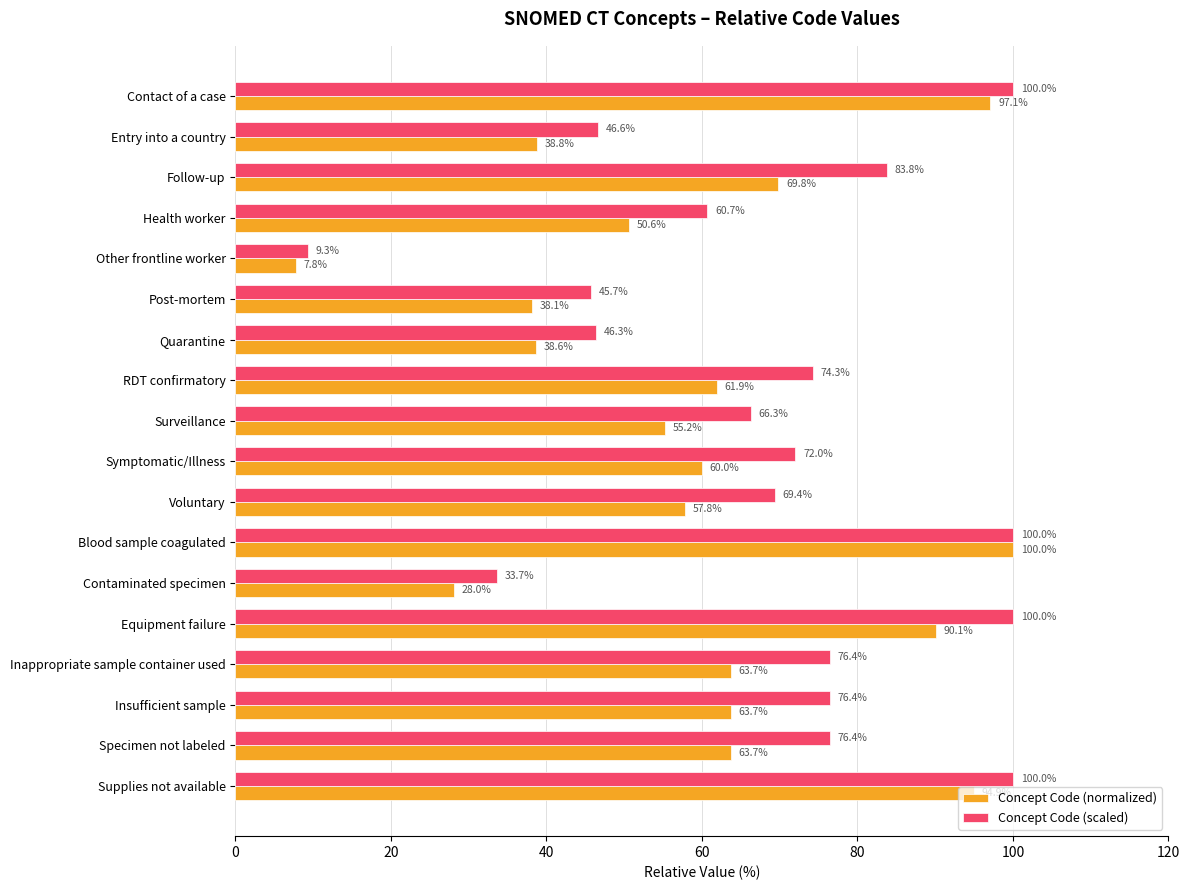

Rank the series at Specimen not labeled from highest to lowest value.

Concept Code (scaled), Concept Code (normalized)